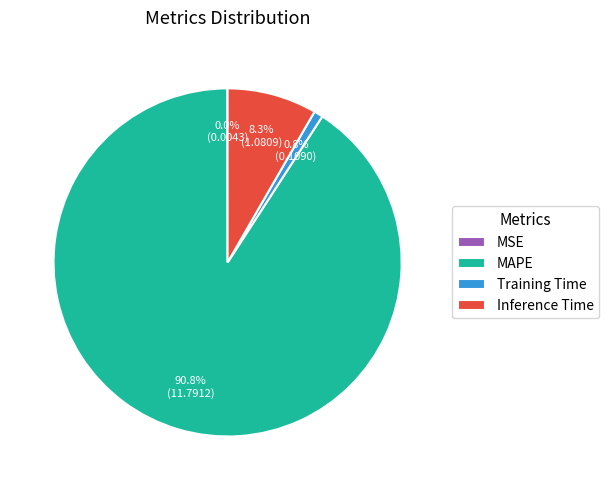

Which slice is the largest?

MAPE